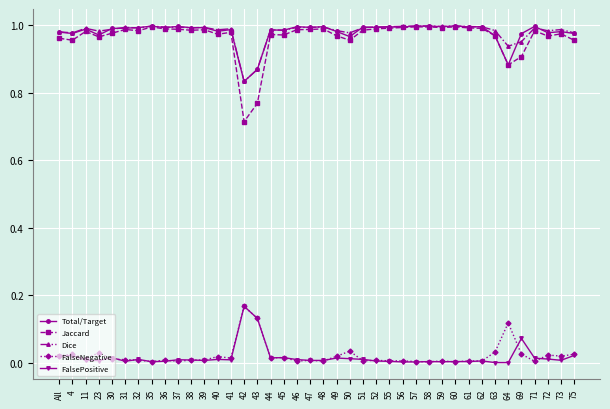

How many distinct data groups are displayed?

5